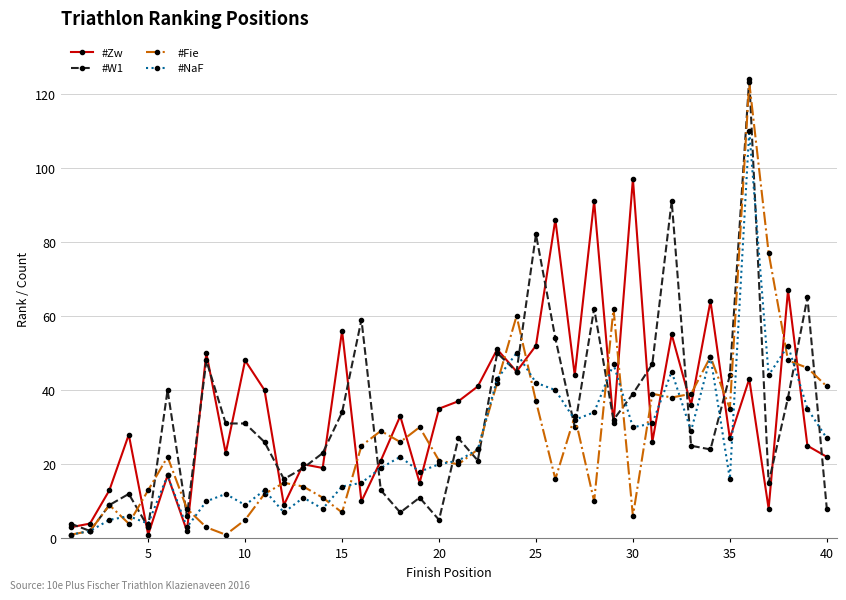

What is the difference between the maximum and second lowest values in the #Zw series?

95